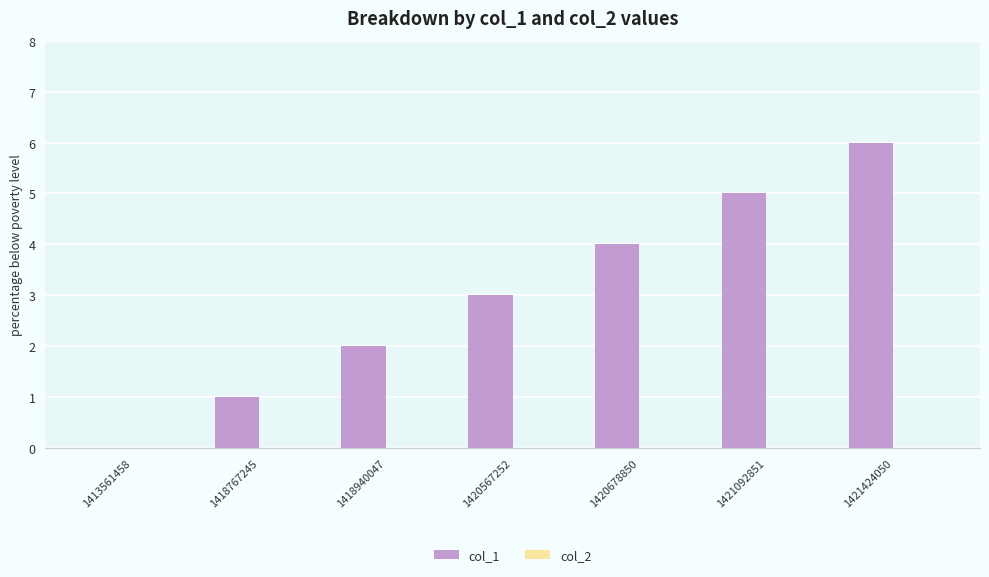

Does the chart contain stacked bars?

No